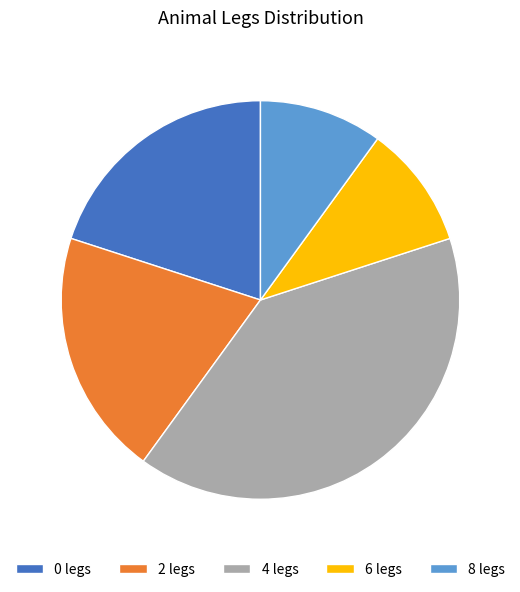

Which has a higher value, 2 legs or 8 legs?

2 legs